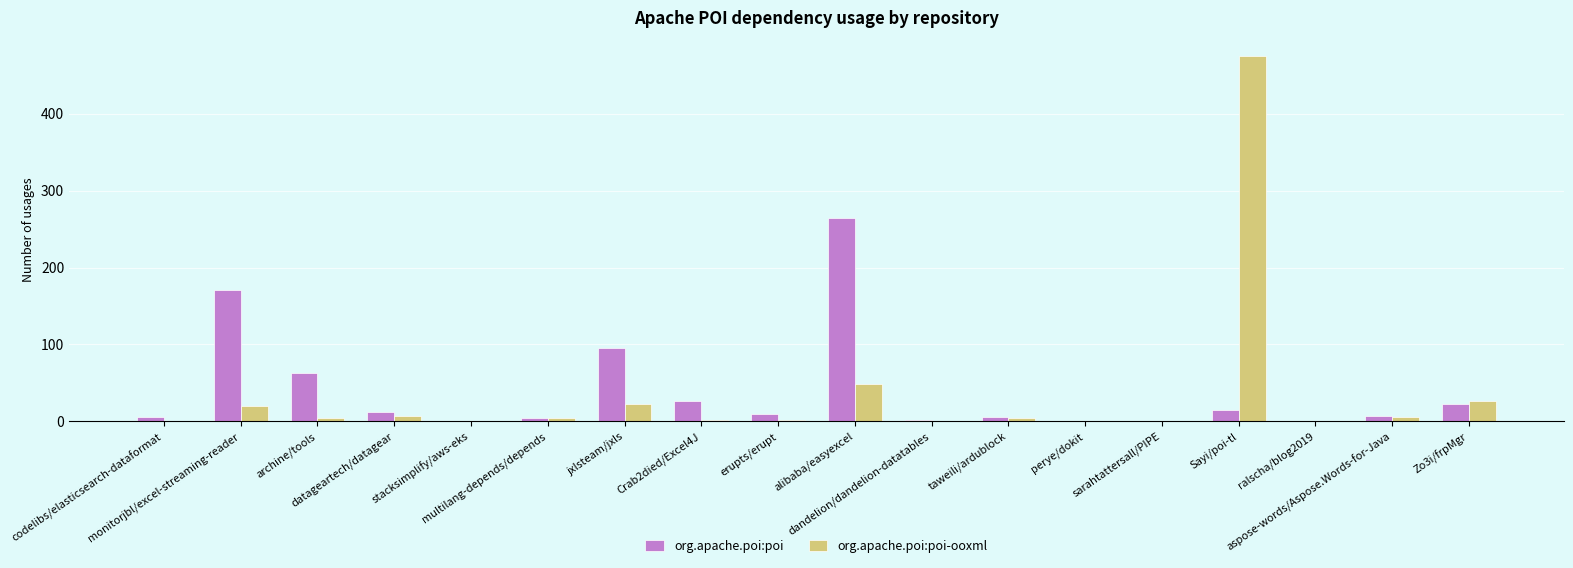

What is the sum of all org.apache.poi:poi values?

705